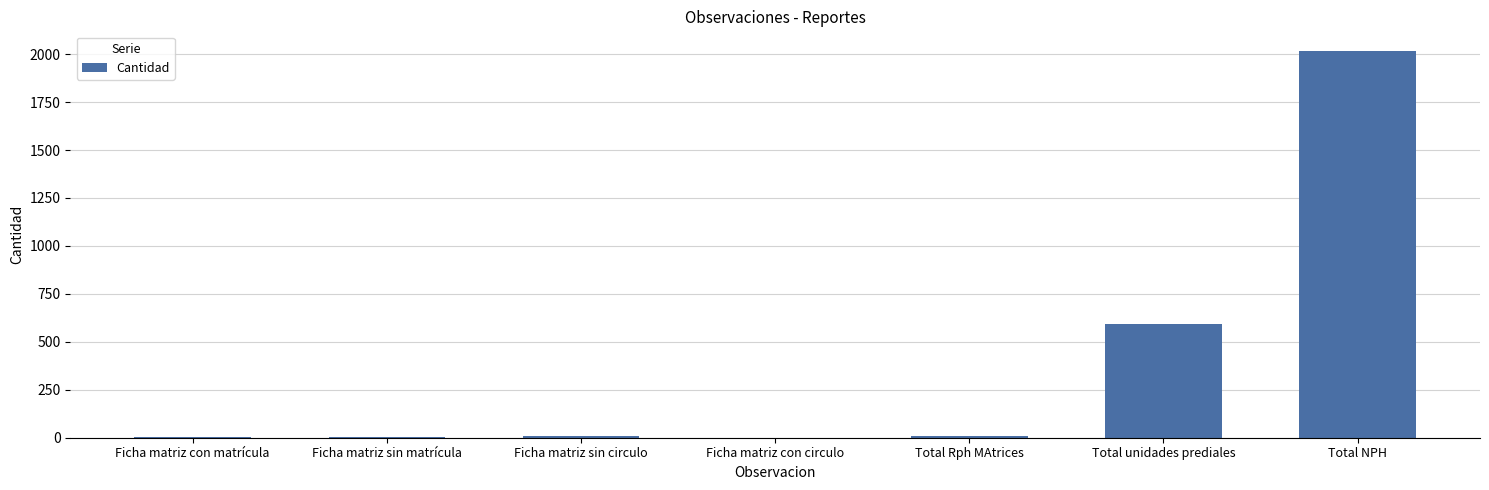

At which label is the value closest to 1009?

Total unidades prediales